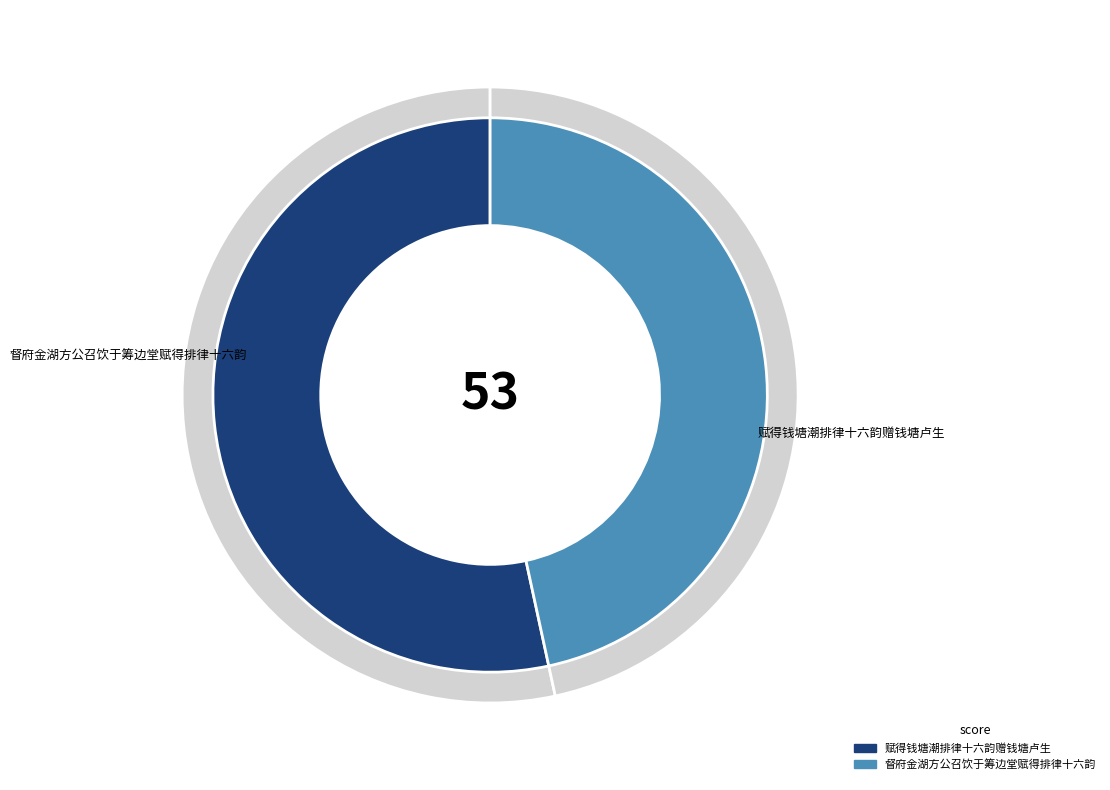

How many segments does this pie chart have?

2